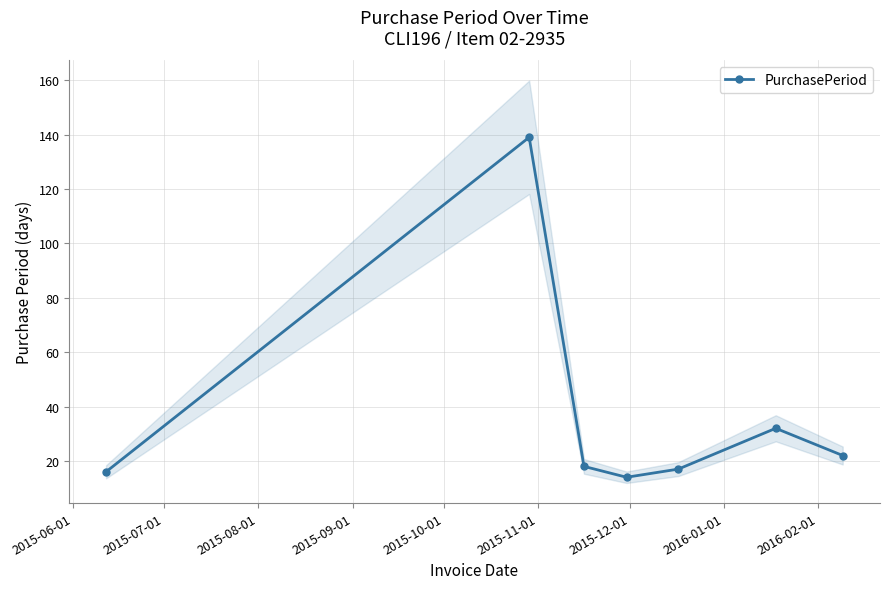

What is the sum of all values?

258